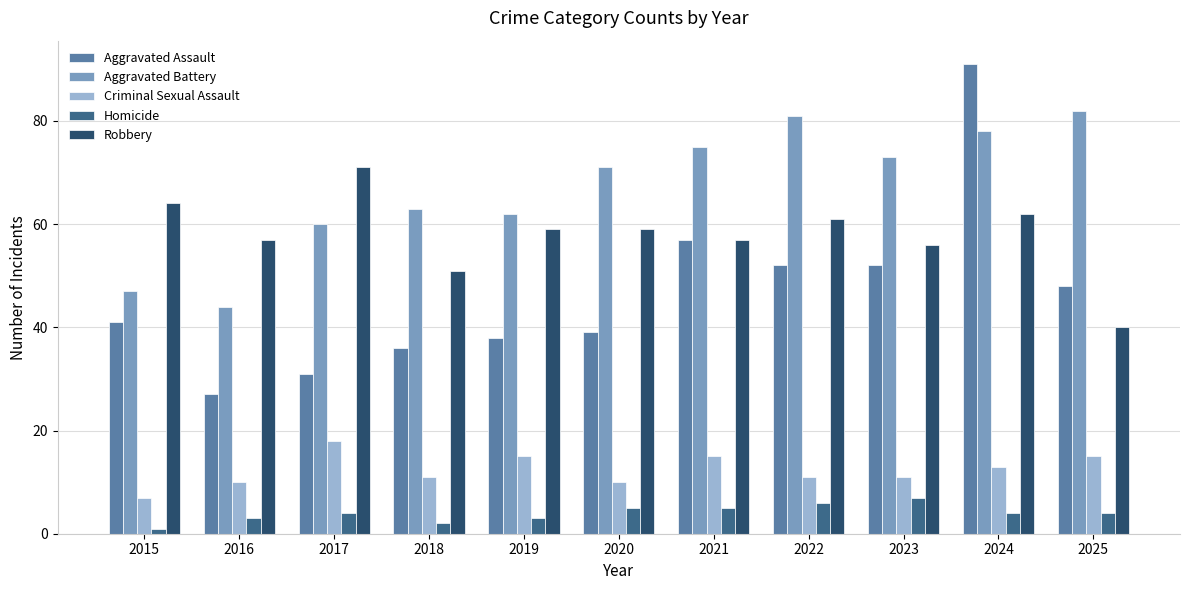

The Criminal Sexual Assault series shows 7 at 2024. True or false?

False